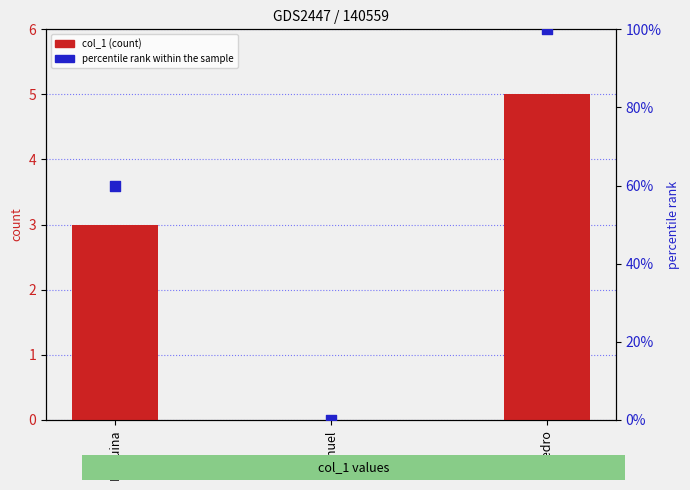

Is the value of percentile rank within the sample at Nahuel greater than the value of col_1 at Nahuel?

No